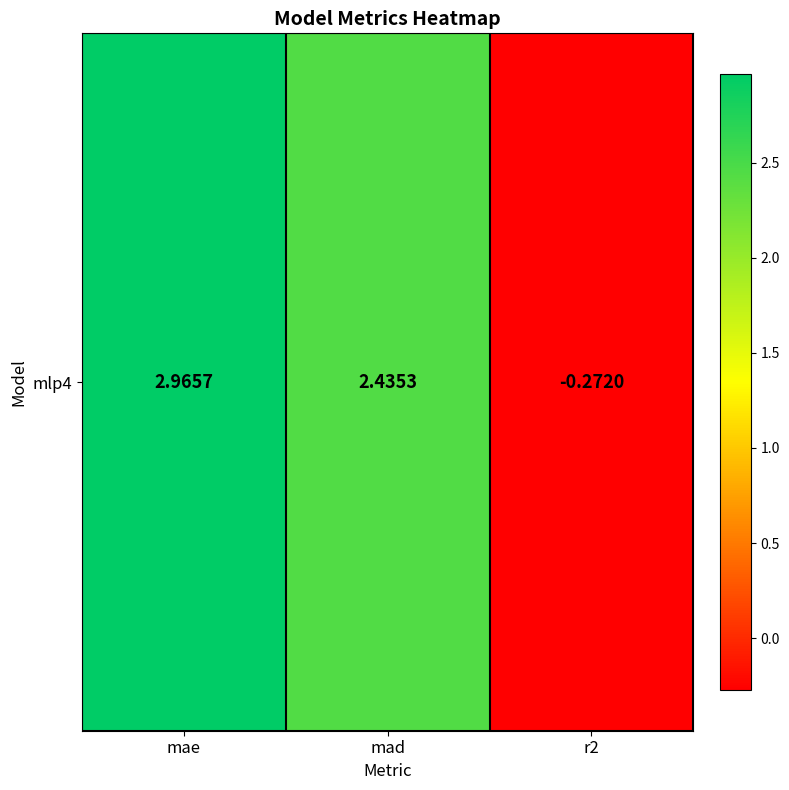

Rank the categories by value from lowest to highest.

r2, mad, mae